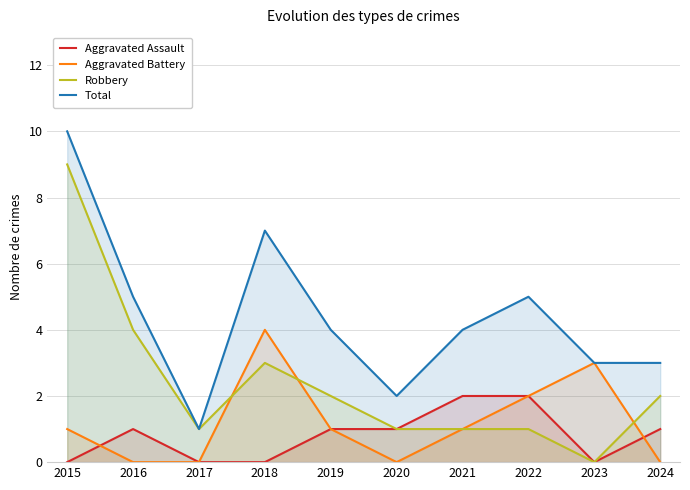

Count the Robbery values in the range 1 to 3.

7